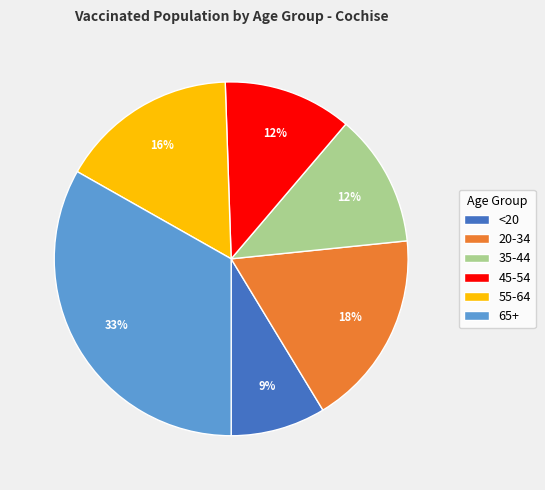

What percentage is the <20 slice, to the nearest percent?

9%